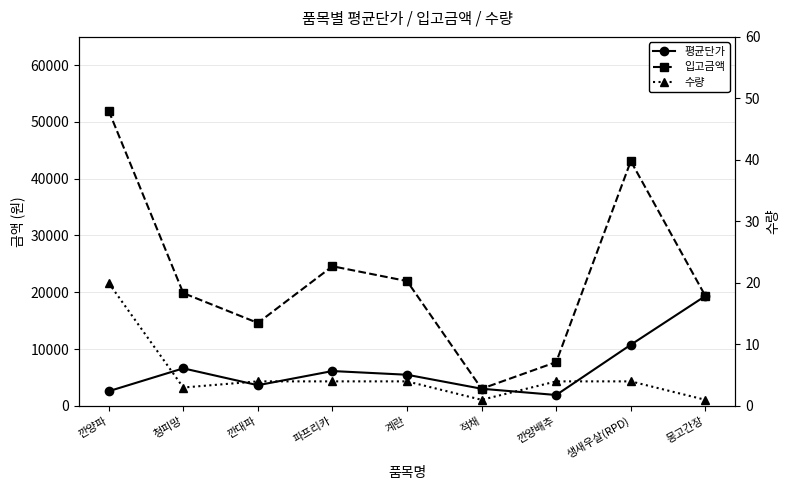

At which label does 수량 first exceed 4?

깐양파